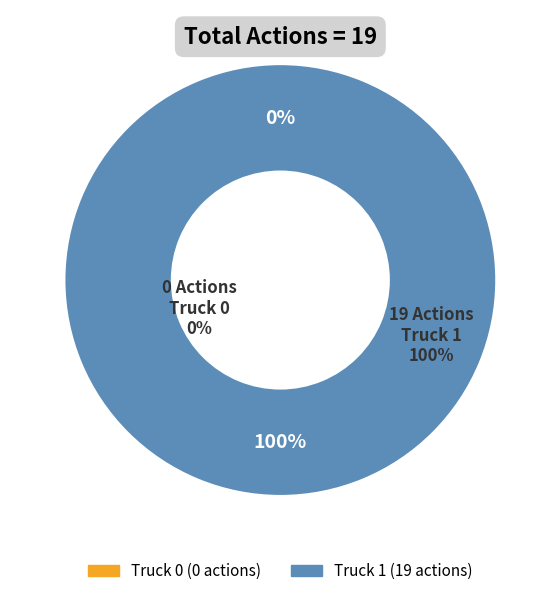

Is Truck 1 the majority of the pie?

Yes